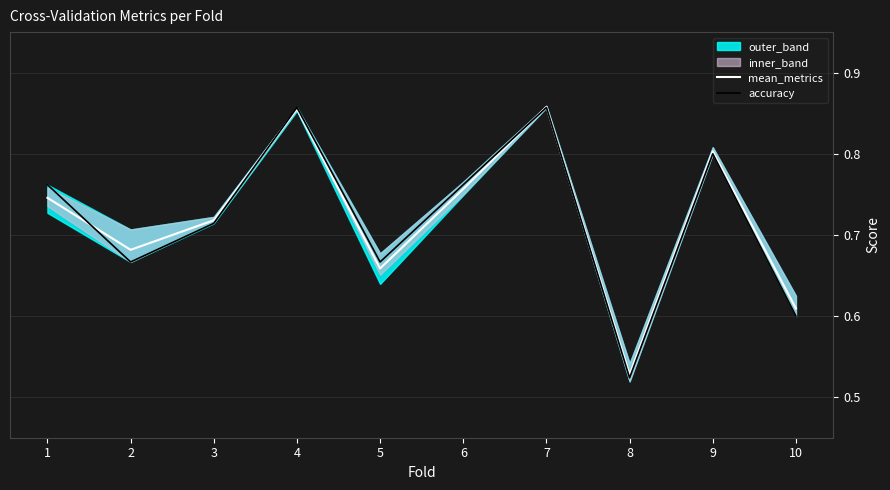

Reading left to right, what are all the values shown in this chart?

mean_metrics: 1=0.7	2=0.7	3=0.7	4=0.9	5=0.7	6=0.8	7=0.9	8=0.5	9=0.8	10=0.6
accuracy: 1=0.8	2=0.7	3=0.7	4=0.9	5=0.7	6=0.8	7=0.9	8=0.5	9=0.8	10=0.6